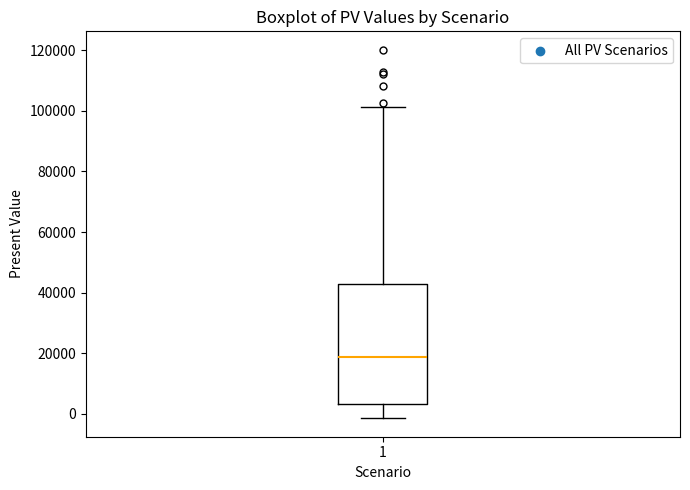

Transcribe this box plot: give where the median line is, the range the box spans, and where the two whiskers end, as read against the y-axis. The values are not printed on the chart, so give them approximately, as read against the axis.

median 18000, box 4000 to 42000, whiskers -2000 to 102000